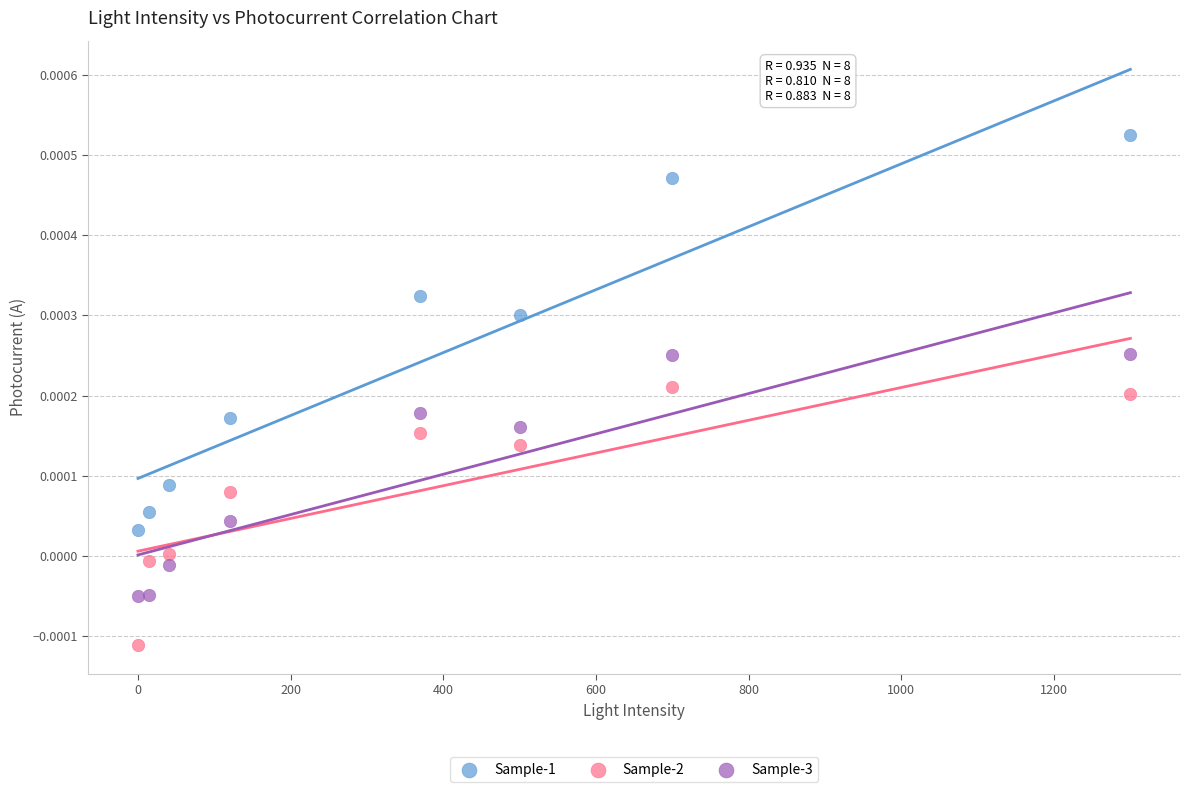

Which series contains the lowest Y value?

Sample-2